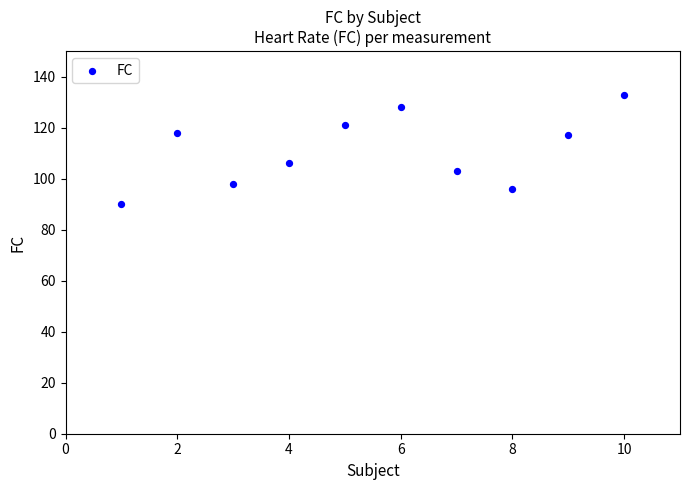

What is the range of X values (max minus min)?

9